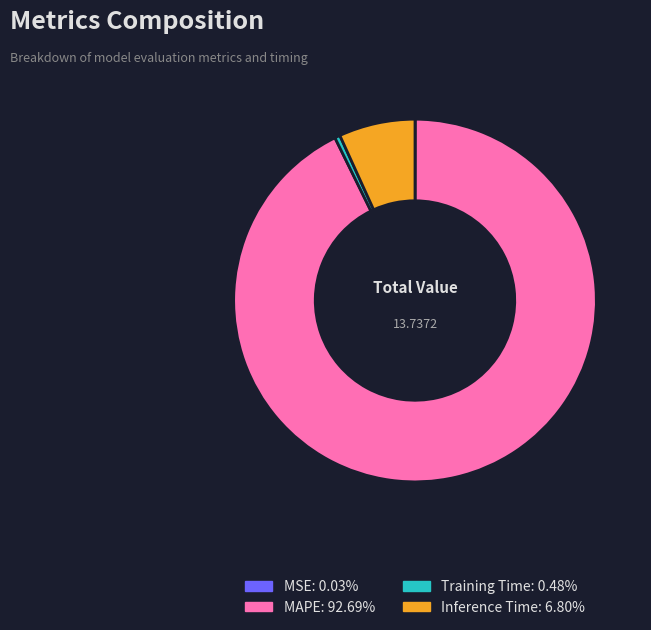

Do Training Time and MAPE together represent more than half of the pie?

Yes